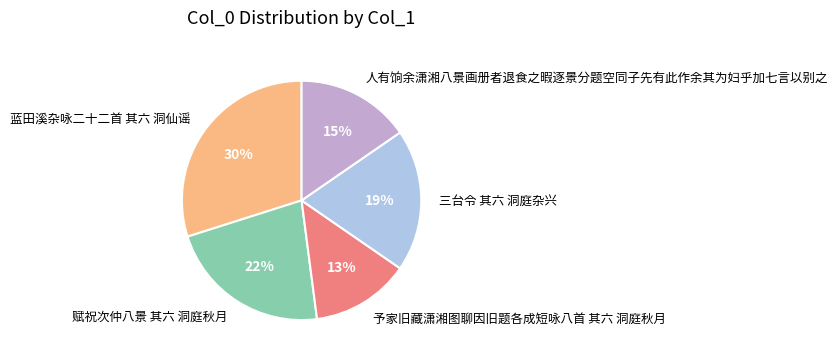

The 三台令 其六 洞庭杂兴 slice represents 19% of the pie. True or false?

True